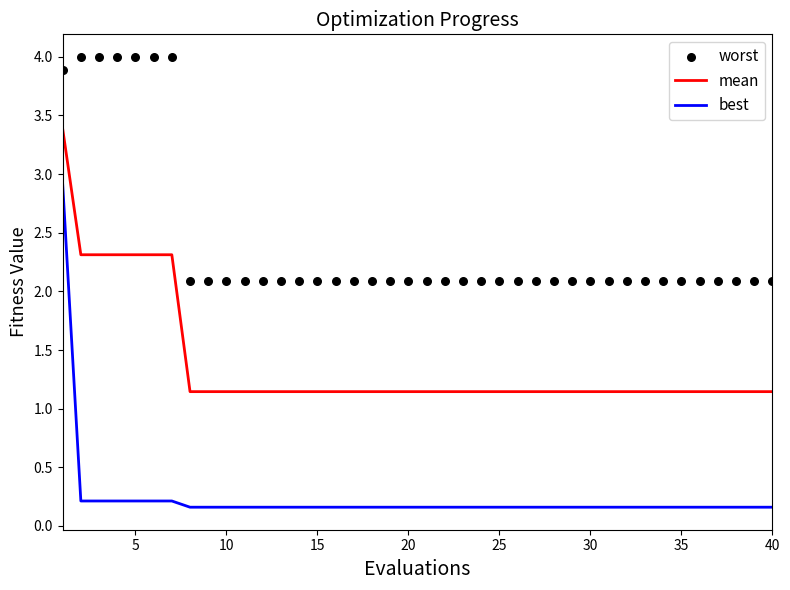

The value of best at 40 is 0.2. True or false?

True